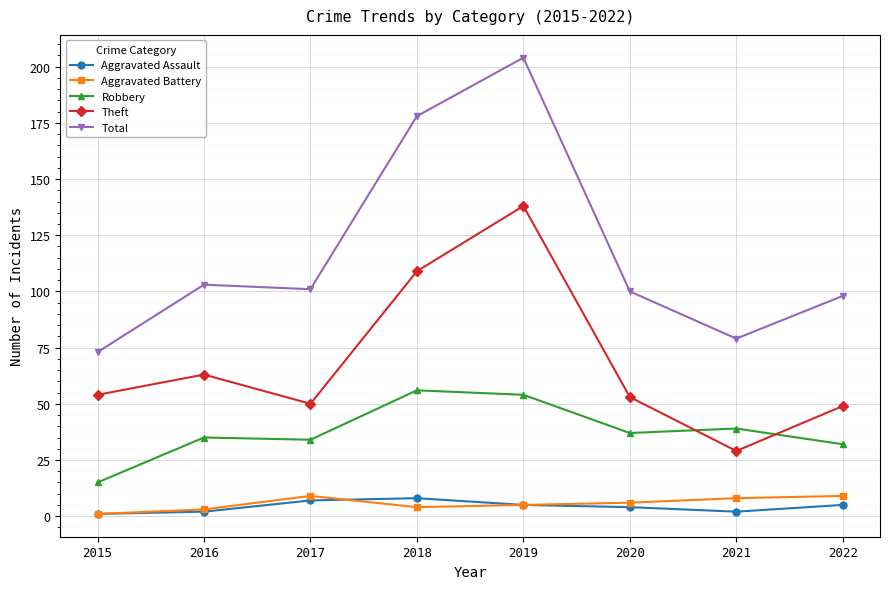

Count the number of data series in this chart.

5